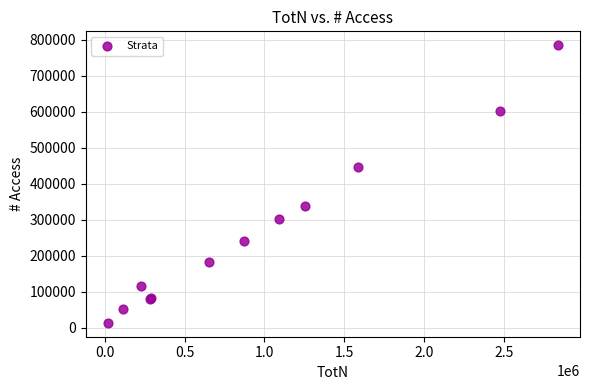

What Y value in the scatter plot is closest to 399341?

447164